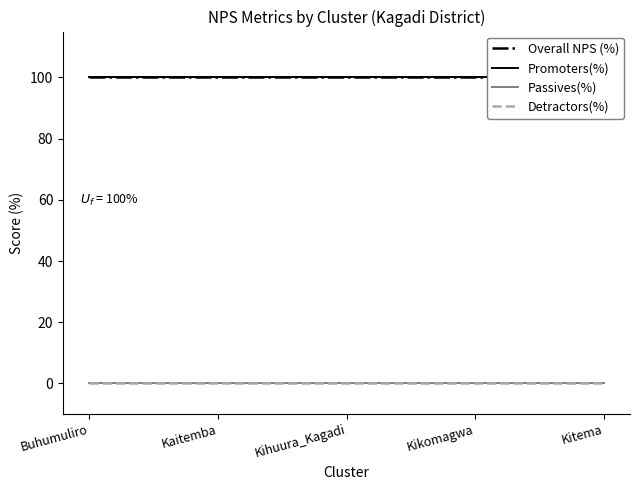

Count the number of categories in the chart.

5